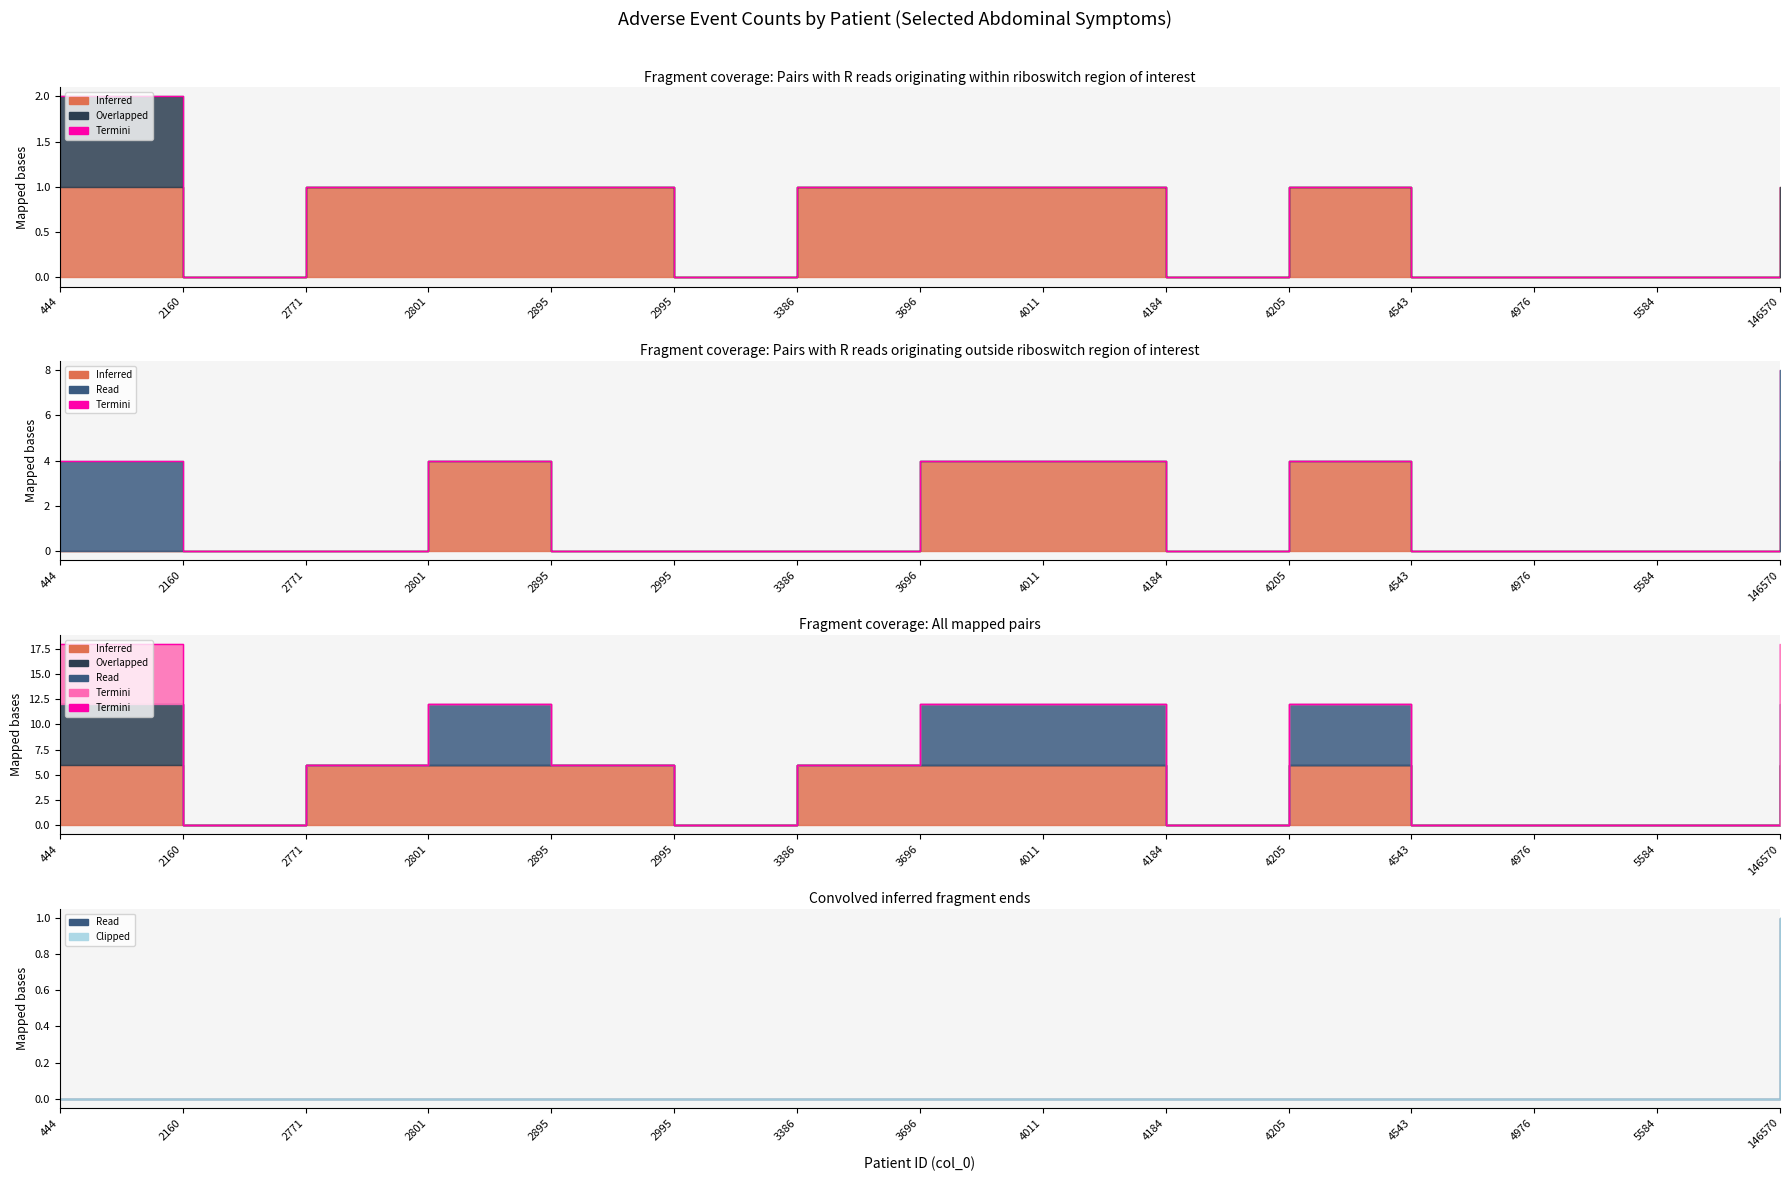

Which category has the lowest value across all series?

2160